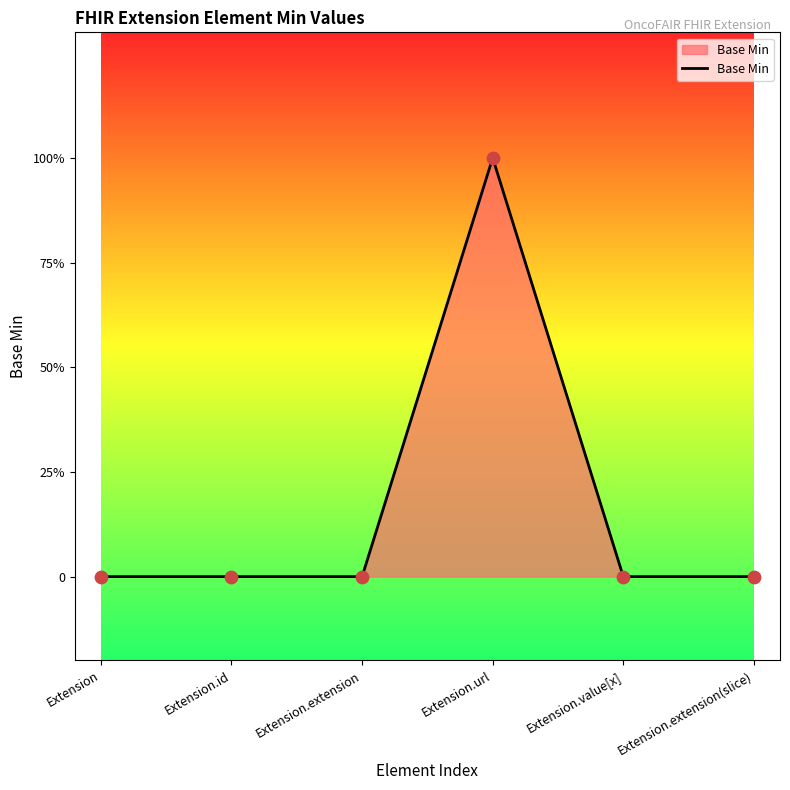

Between Extension.id and Extension, which is larger?

Extension.id